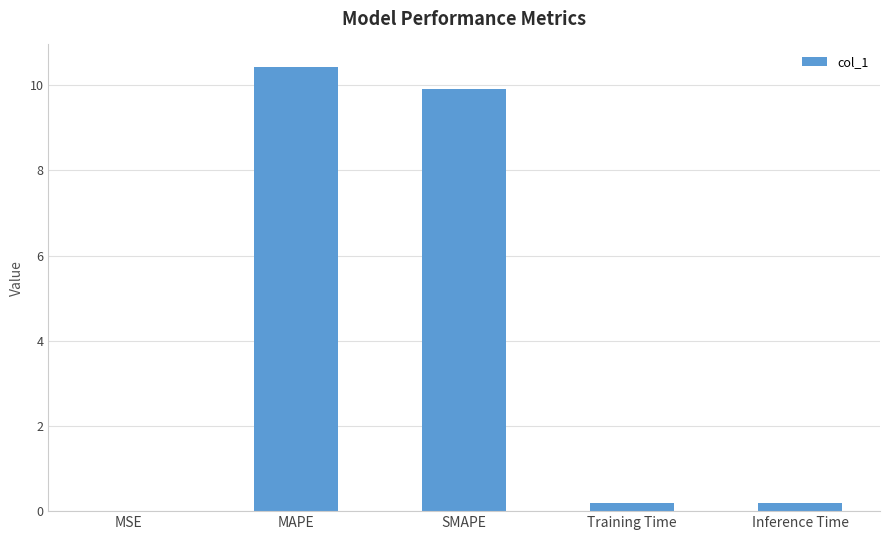

What is the maximum value shown in the chart?

10.4